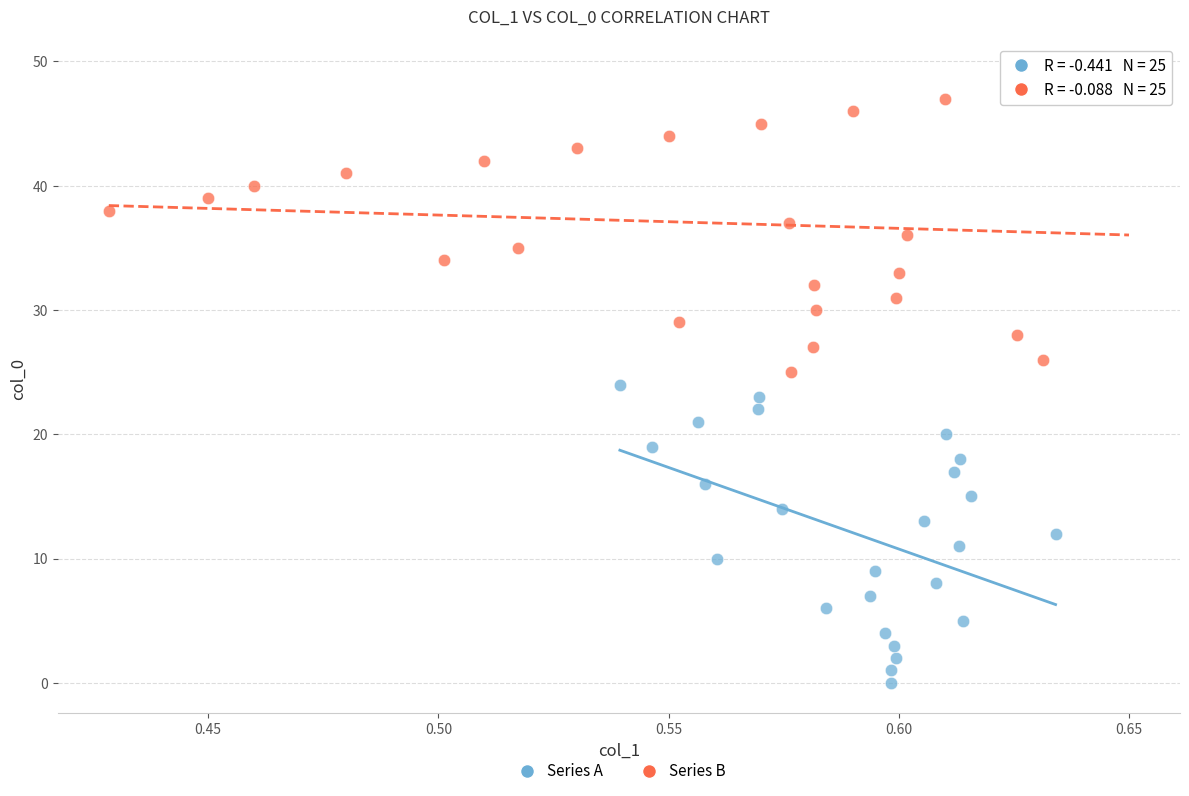

What are all the series names shown in the legend?

Series A, Series B